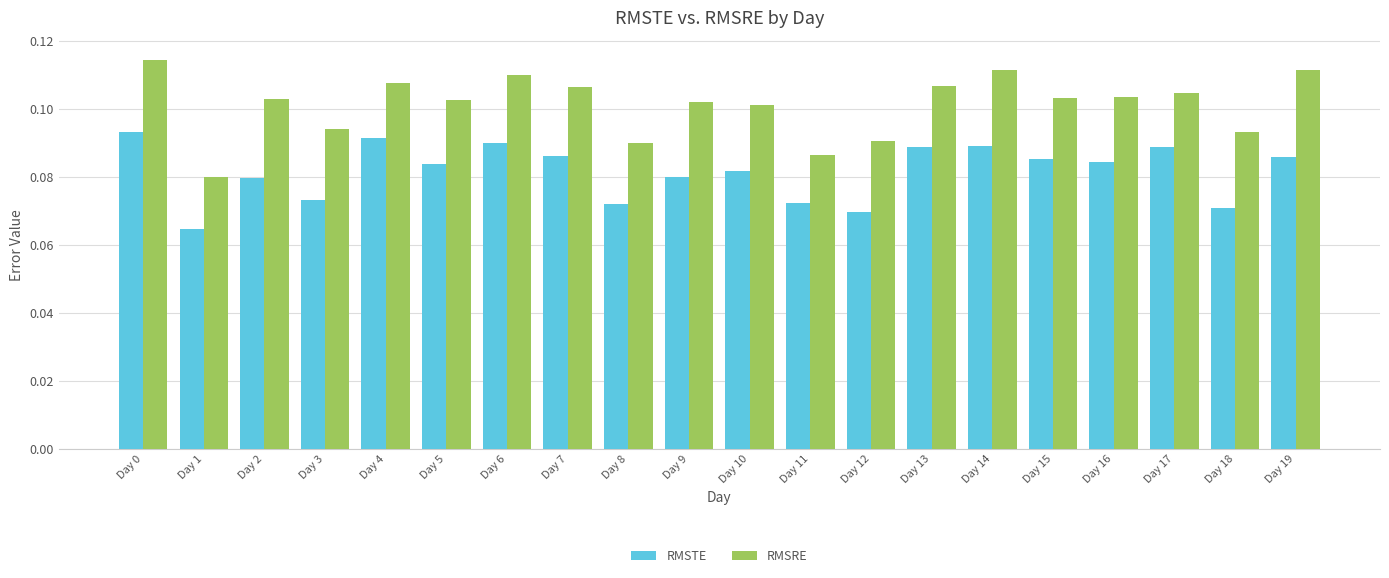

What are all the series names shown in the legend?

RMSTE, RMSRE